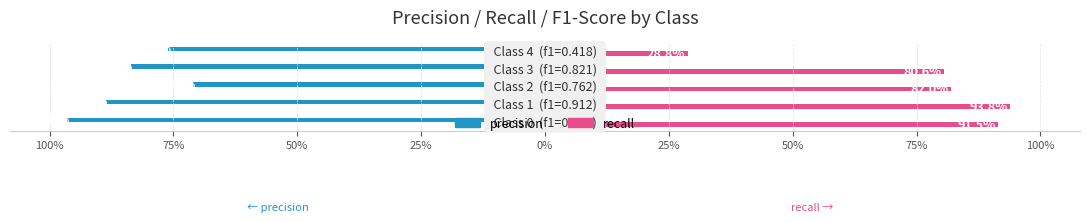

What are all the series names shown in the legend?

precision, recall